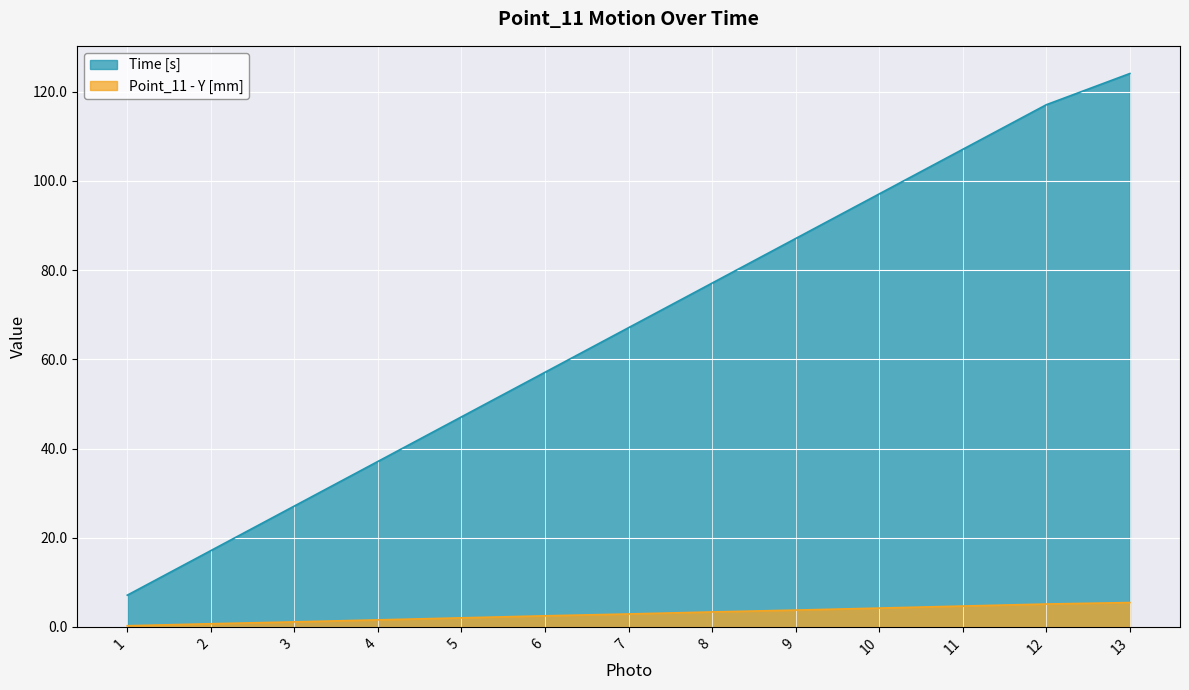

Count the number of categories in the chart.

13